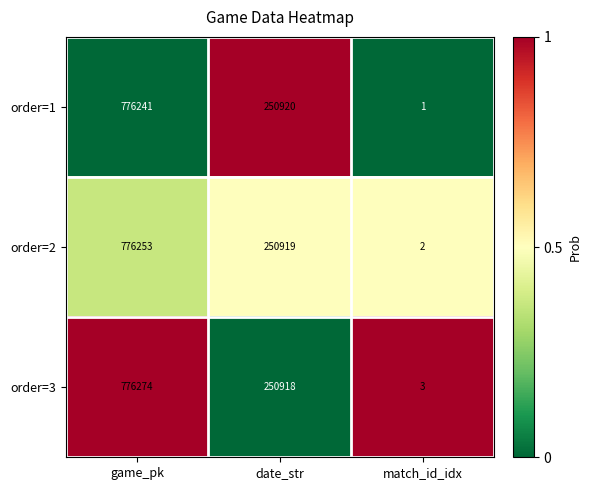

Is it true that order=2 equals 250919 at date_str?

True